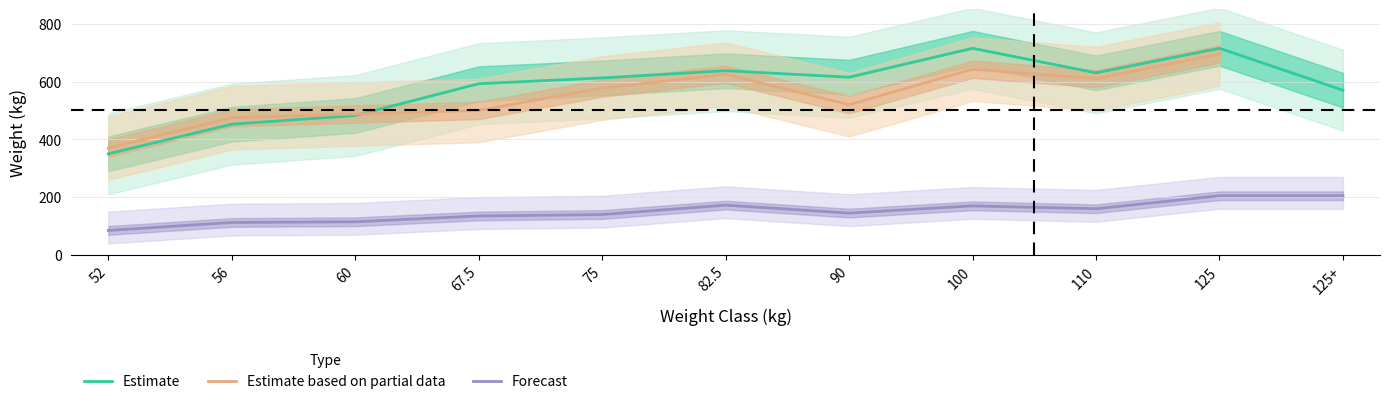

True or false: Estimate and Forecast intersect in this chart.

False